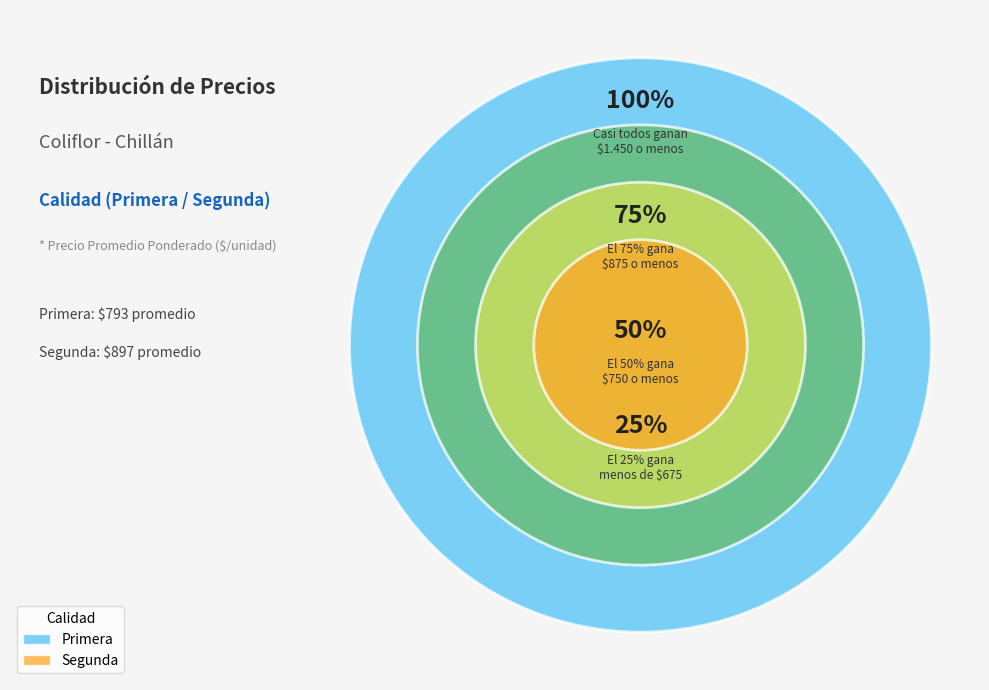

Which has a higher value, 5 or 3?

5